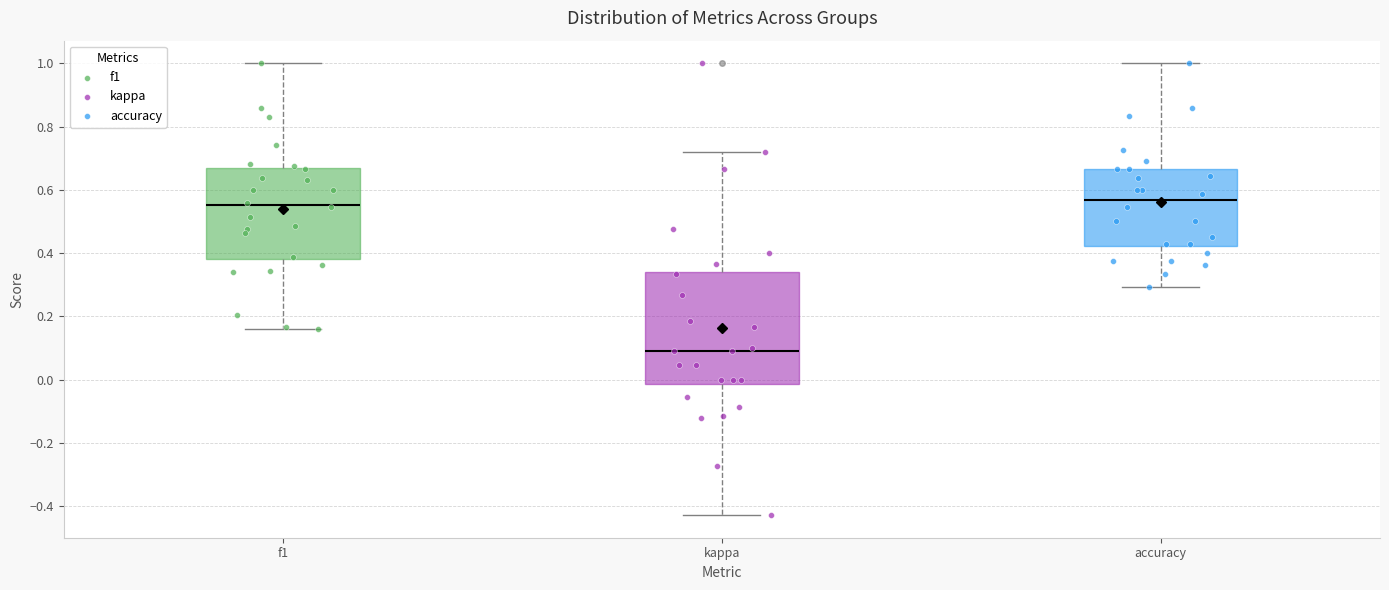

Where is the lower edge of the box for f1 on the y-axis? The values are not printed on the chart, so give them approximately, as read against the axis.

0.38